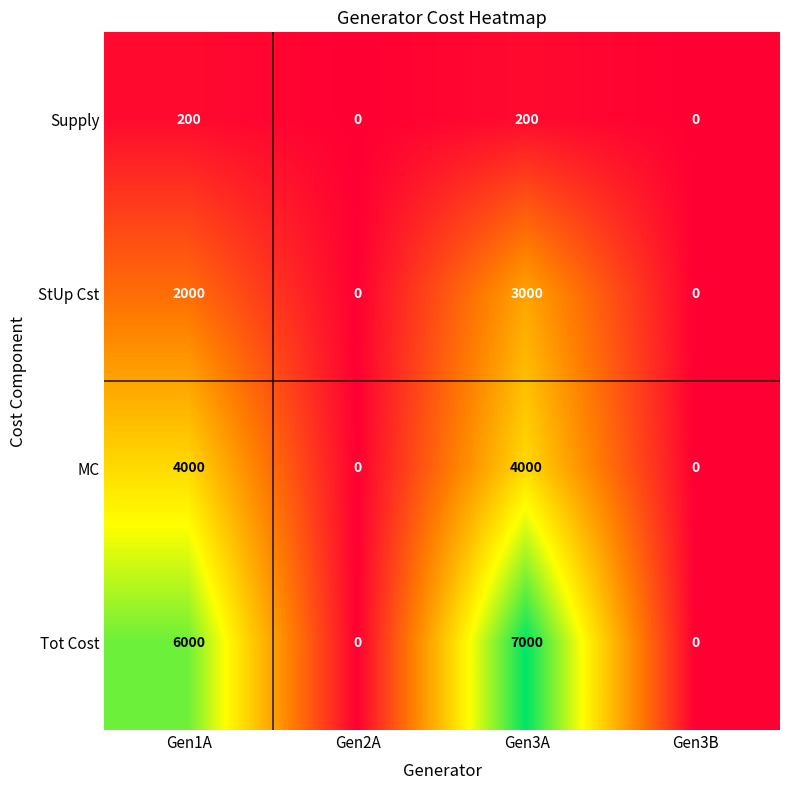

Between Gen1A and Gen3B, which series saw the biggest shift?

Tot Cost